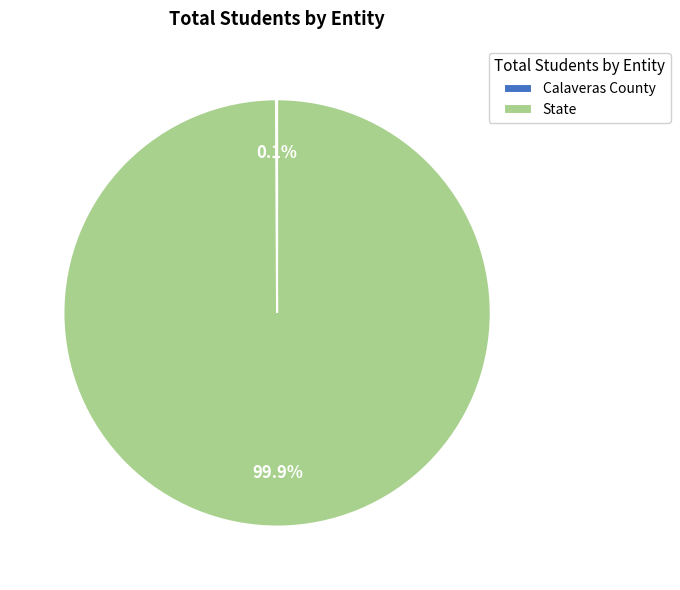

Does State represent more than half of the total?

Yes